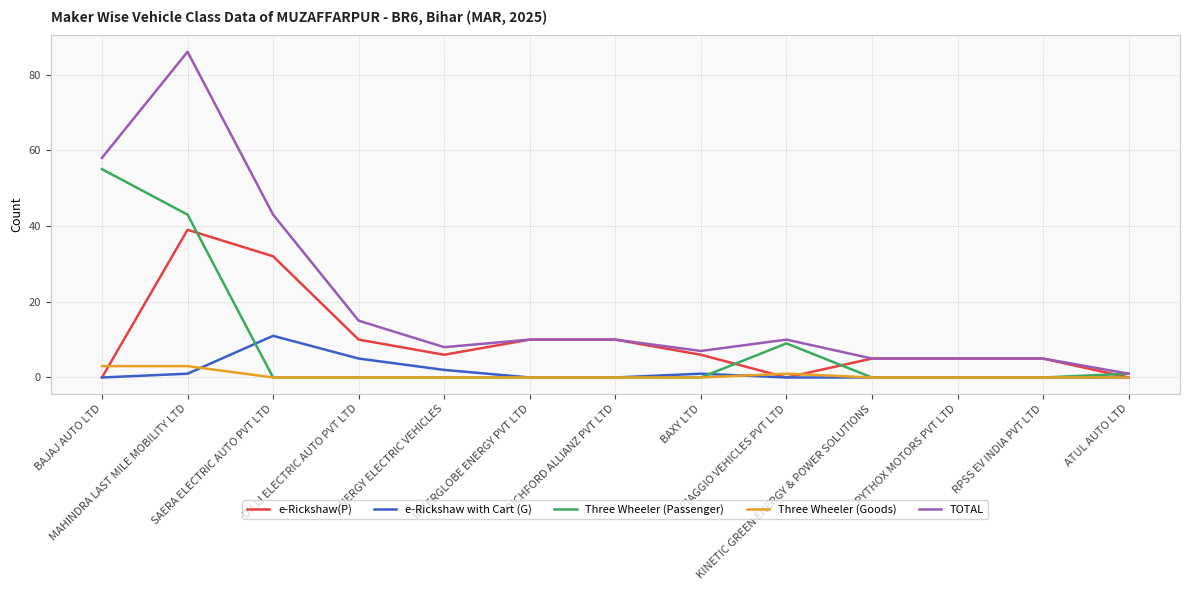

What are all the series names shown in the legend?

e-Rickshaw(P), e-Rickshaw with Cart (G), Three Wheeler (Passenger), Three Wheeler (Goods), TOTAL